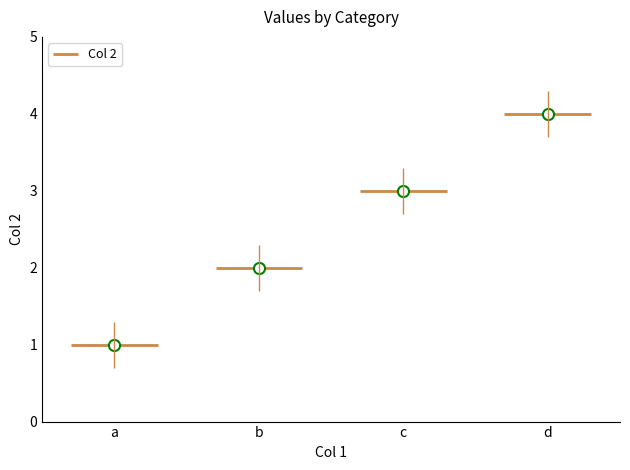

What is the sum of all values?

10